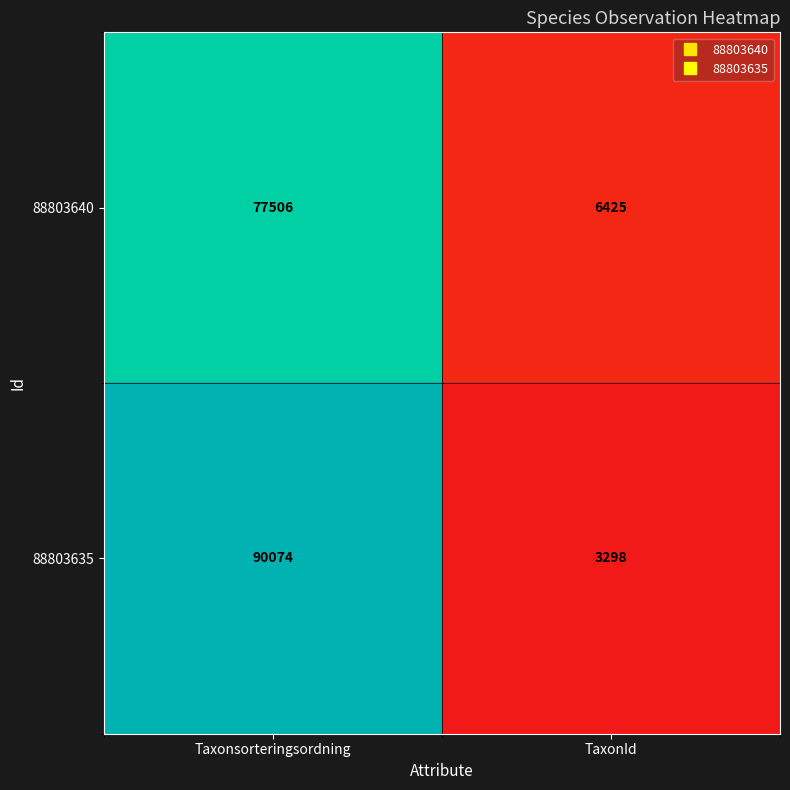

What is the spread (max minus min) of values at Taxonsorteringsordning?

12568